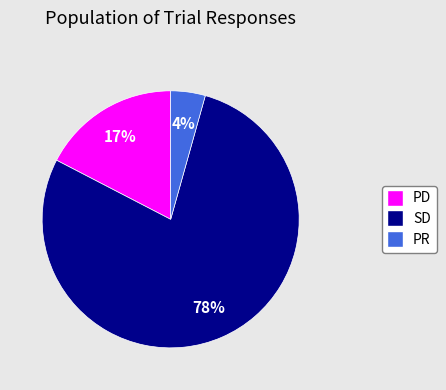

Which category has the smallest portion of the pie?

PR